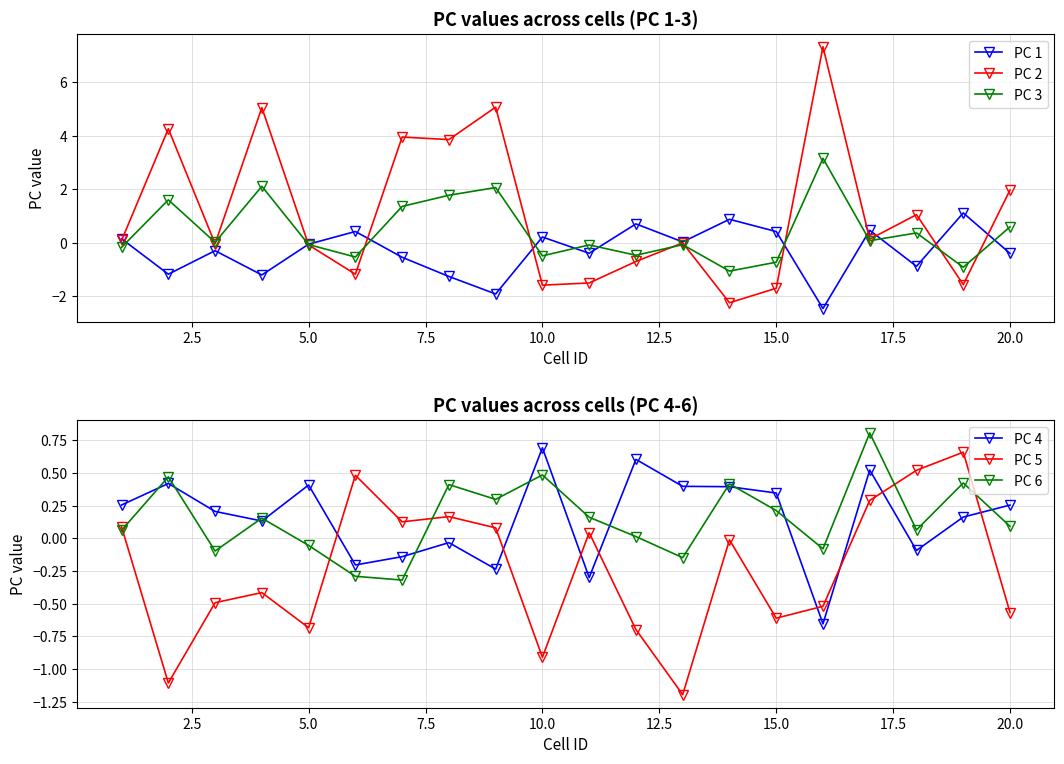

What is the difference between the maximum and second lowest values in the PC 1 series?

3.0